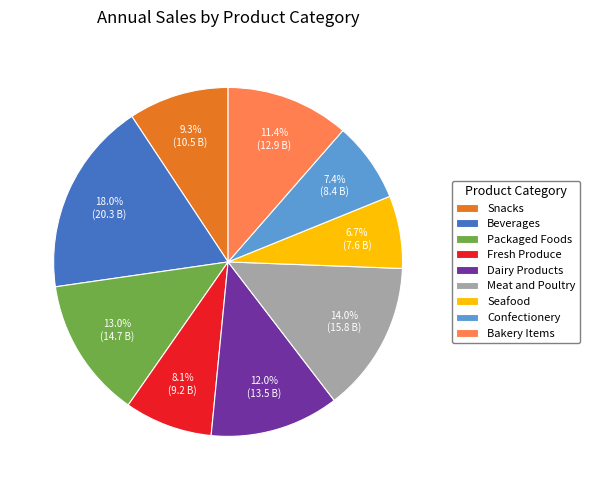

How many slices are in this pie chart?

9